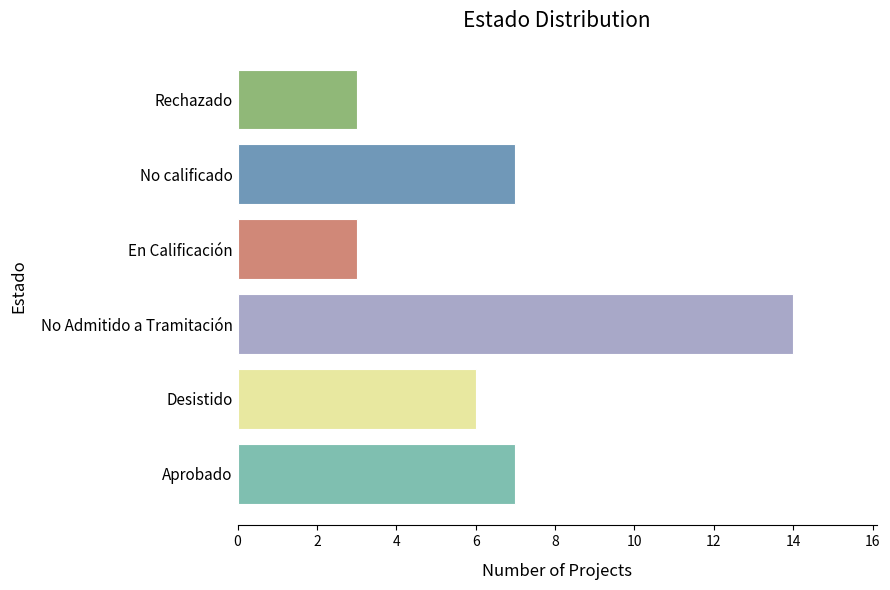

True or false: the data shows 7 at Aprobado.

True